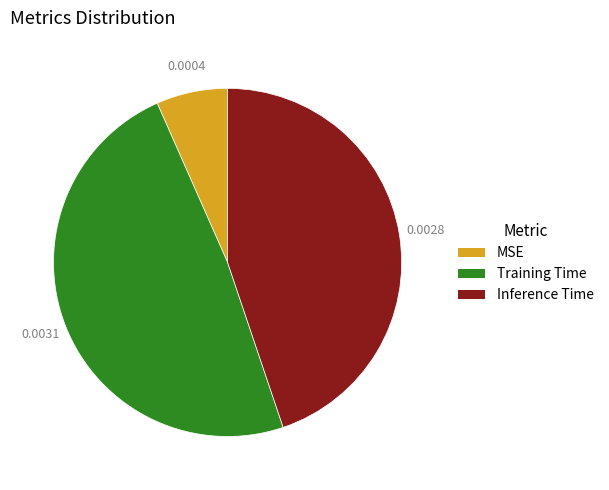

True or false: Training Time accounts for 36% of the total.

False